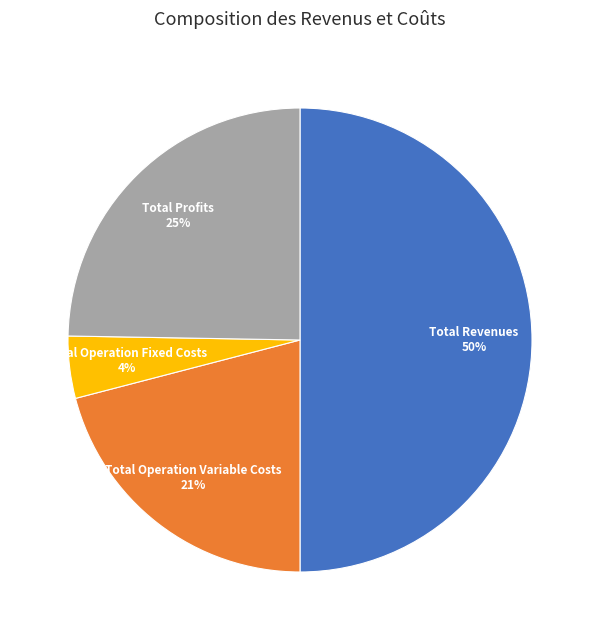

What is the largest slice in the pie chart?

Total Revenues